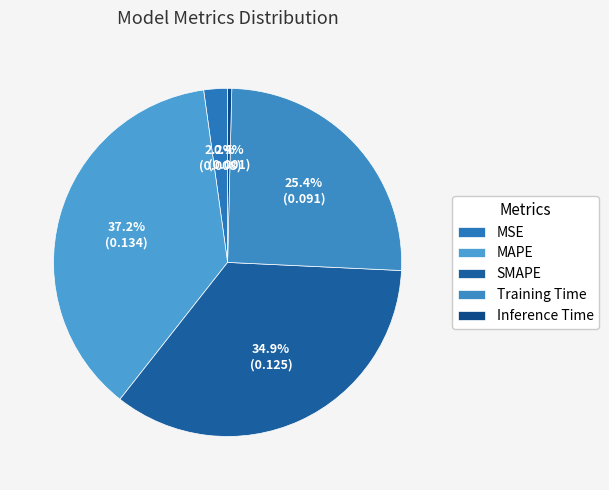

What is the total percentage of MAPE and SMAPE?

72.1%